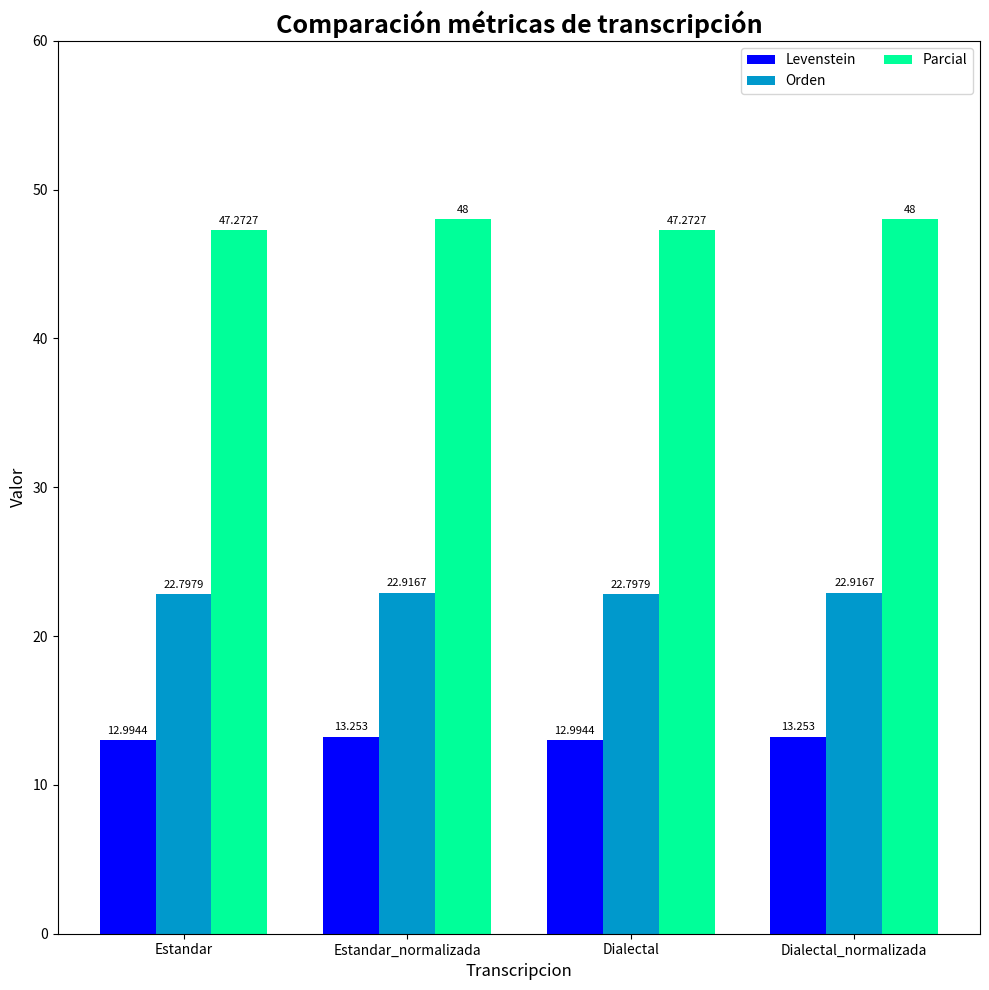

Count the number of categories in the chart.

4